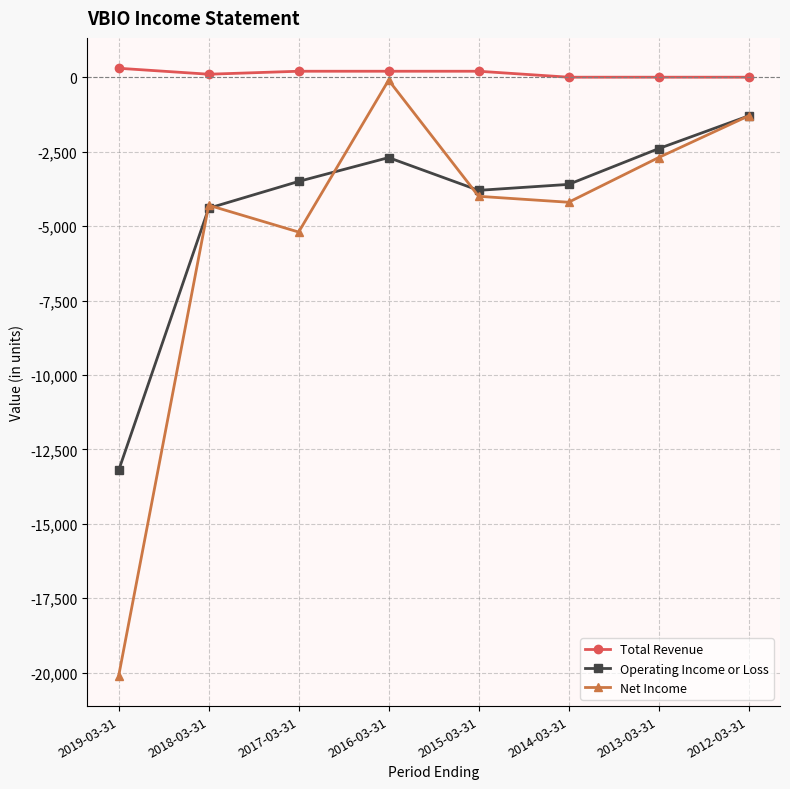

Which category has the lowest value across all series?

2019-03-31